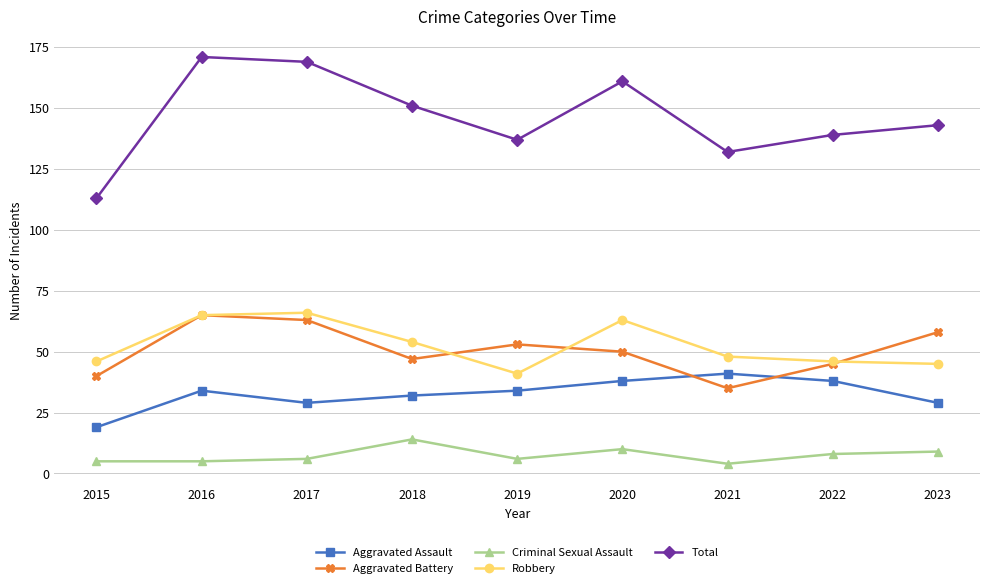

How many interior local valleys does the Aggravated Battery series have?

2